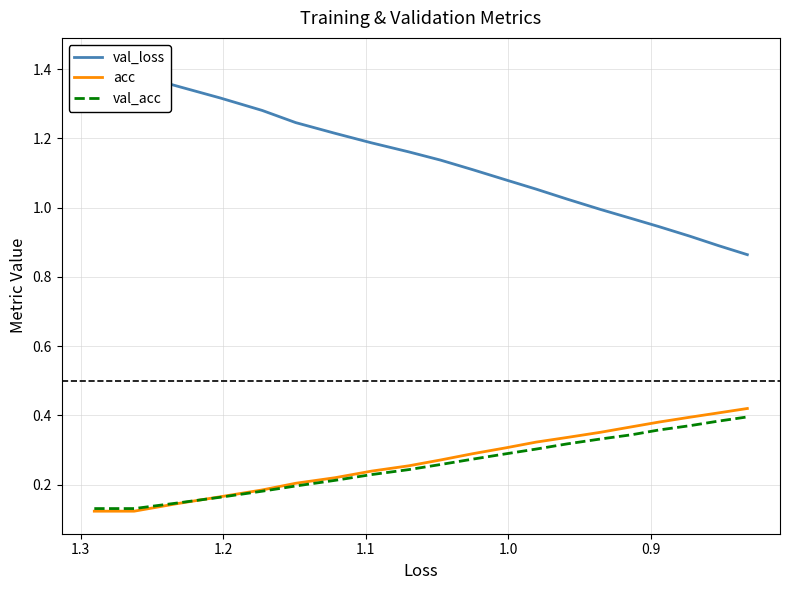

True or false: val_loss and acc intersect in this chart.

False